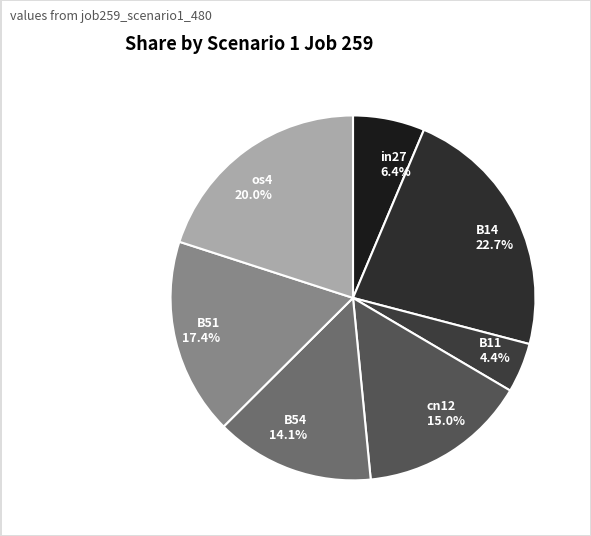

Between in27 and cn12, which is larger?

cn12